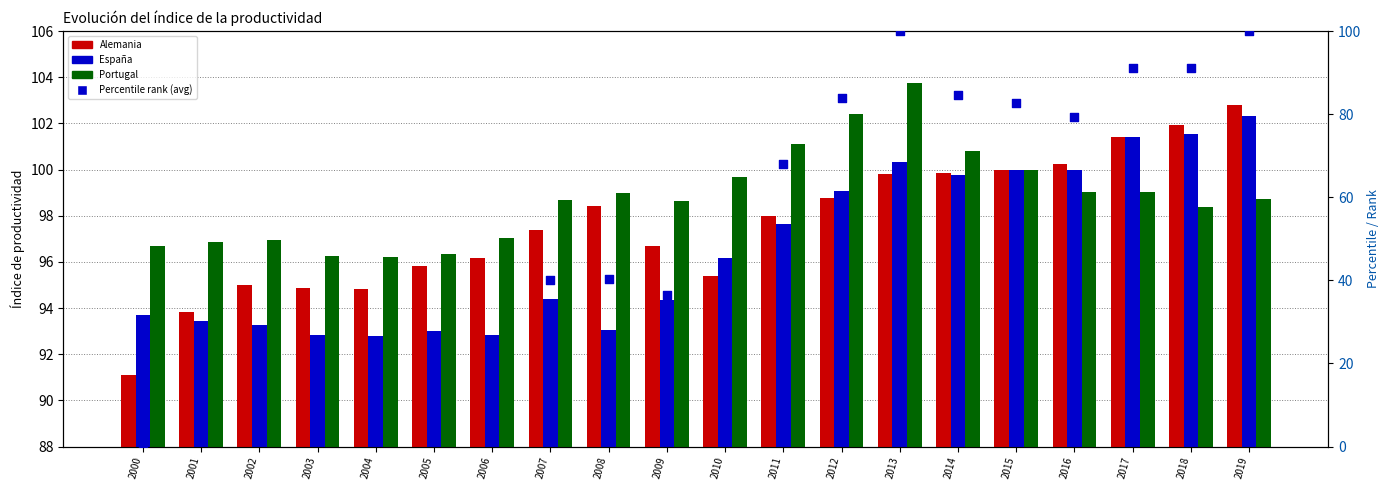

What is the total value across all series at 2011?

364.7